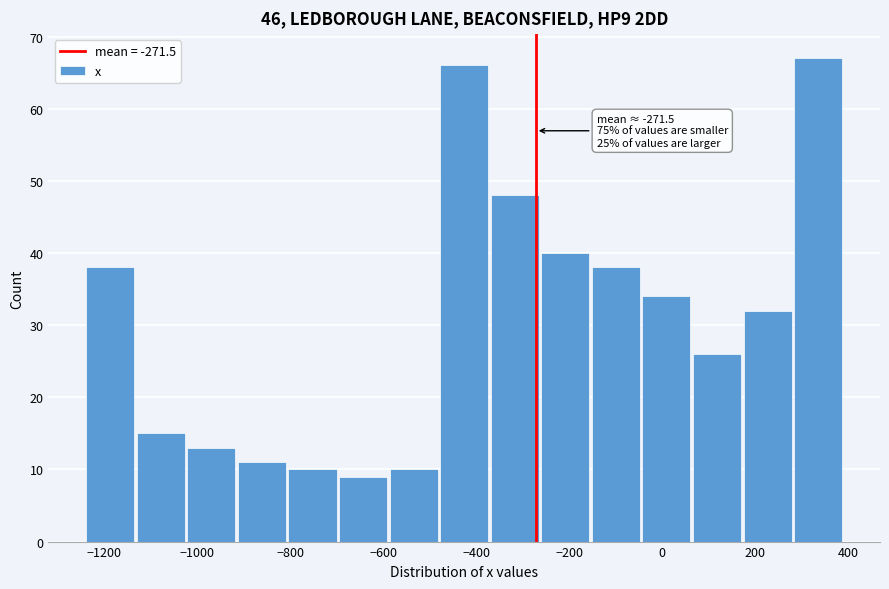

Over which range of the x-axis is the bar tallest?

280 to 400